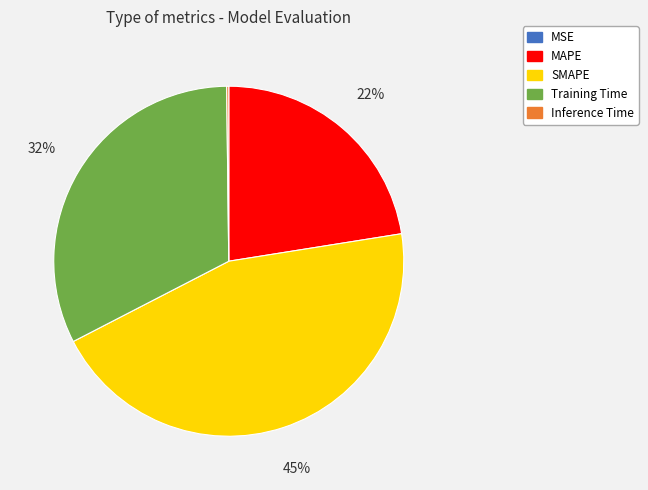

The Training Time slice represents 32% of the pie. True or false?

True